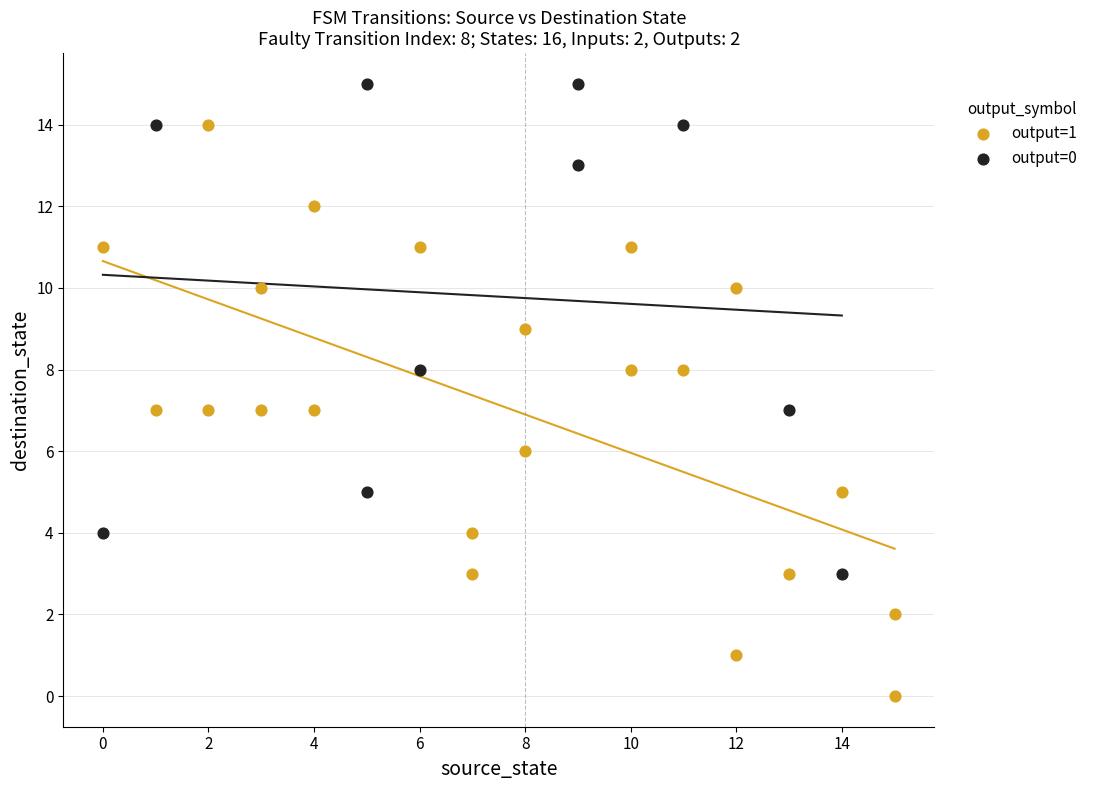

Which series has the widest spread of Y values?

output=1